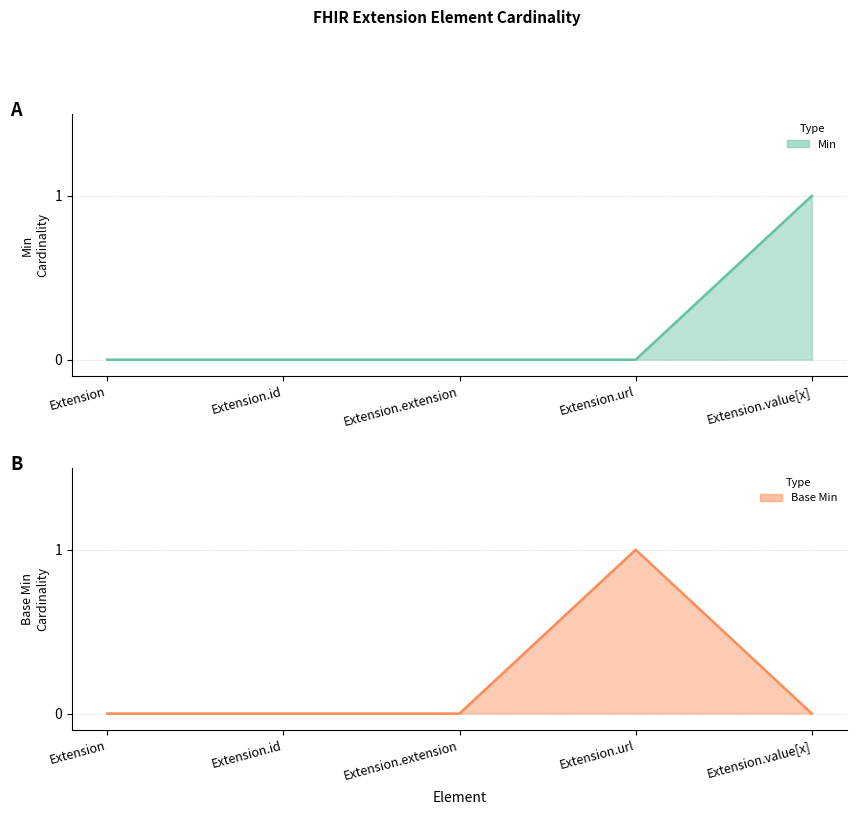

What is the label of the 4th point from the right?

Extension.id